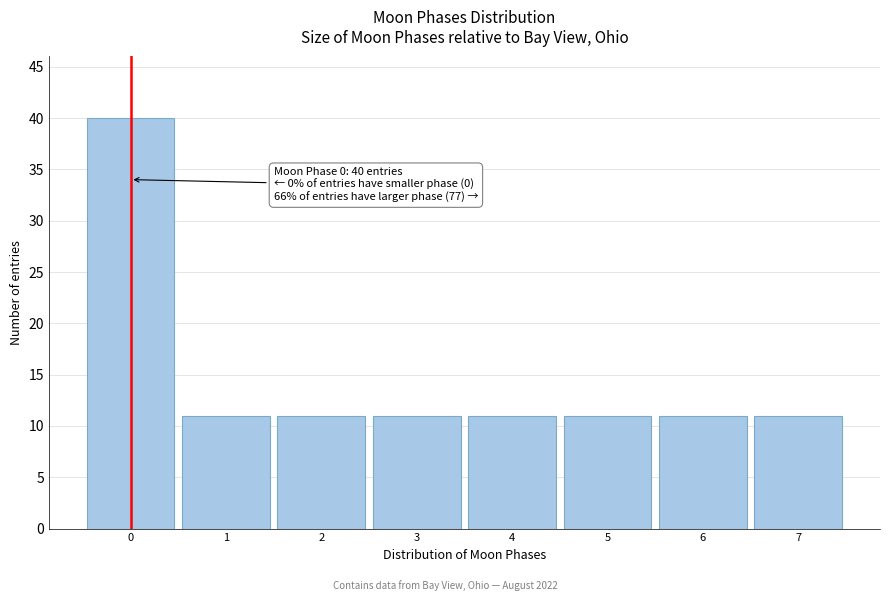

Reading right to left, list all the values displayed in this chart.

7=11	6=11	5=11	4=11	3=11	2=11	1=11	0=40